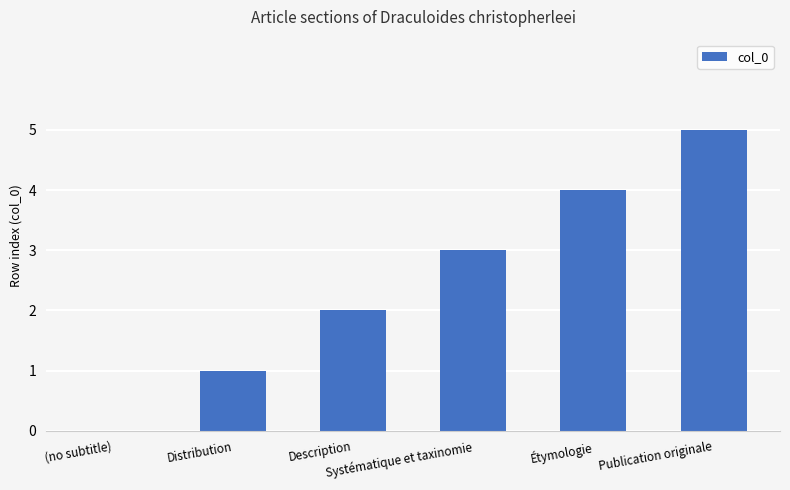

Reading left to right, what are all the values shown in this chart?

0	1	2	3	4	5